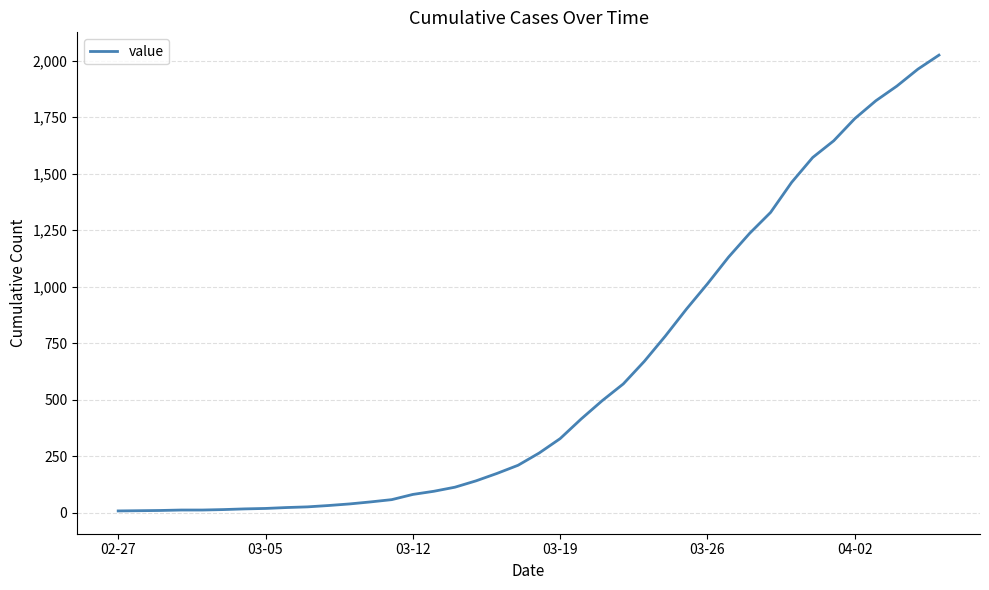

What is the maximum value shown in the chart?

2024